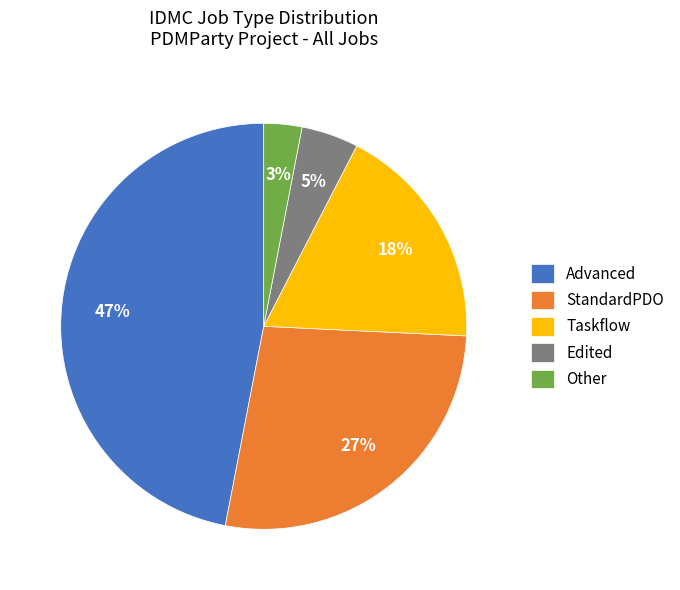

To the nearest percent, what is the combined percentage of Advanced and Taskflow?

65%